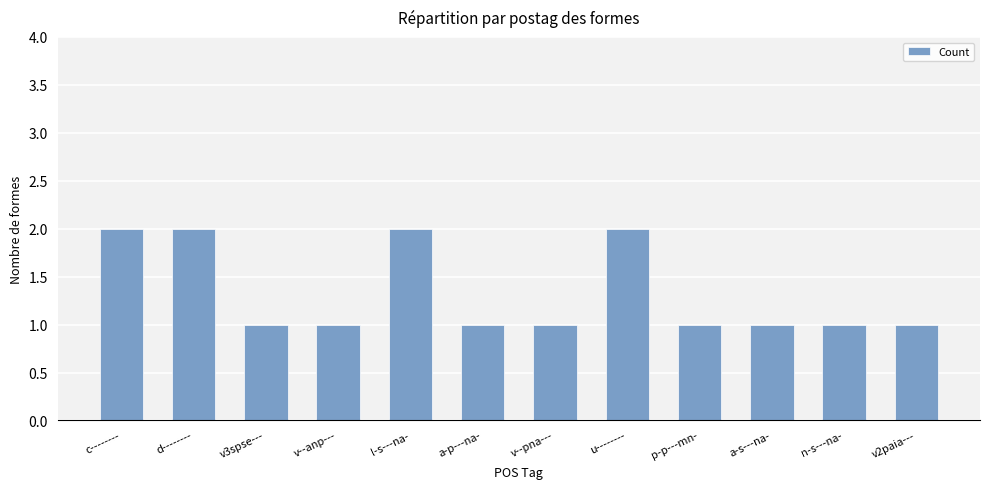

Is it true that the value at d-------- is 2?

True